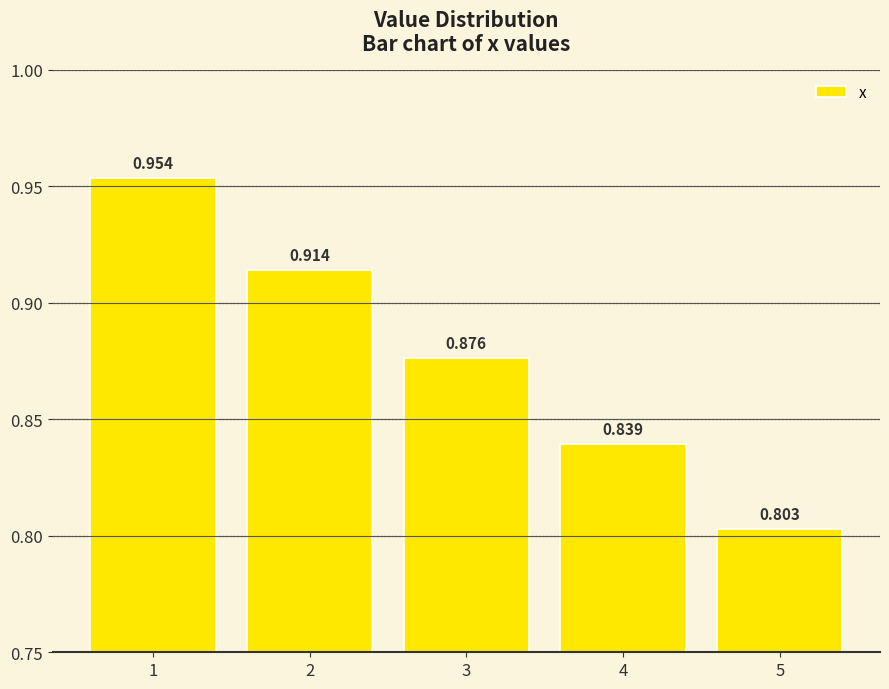

How many values are between 0 and 1?

5